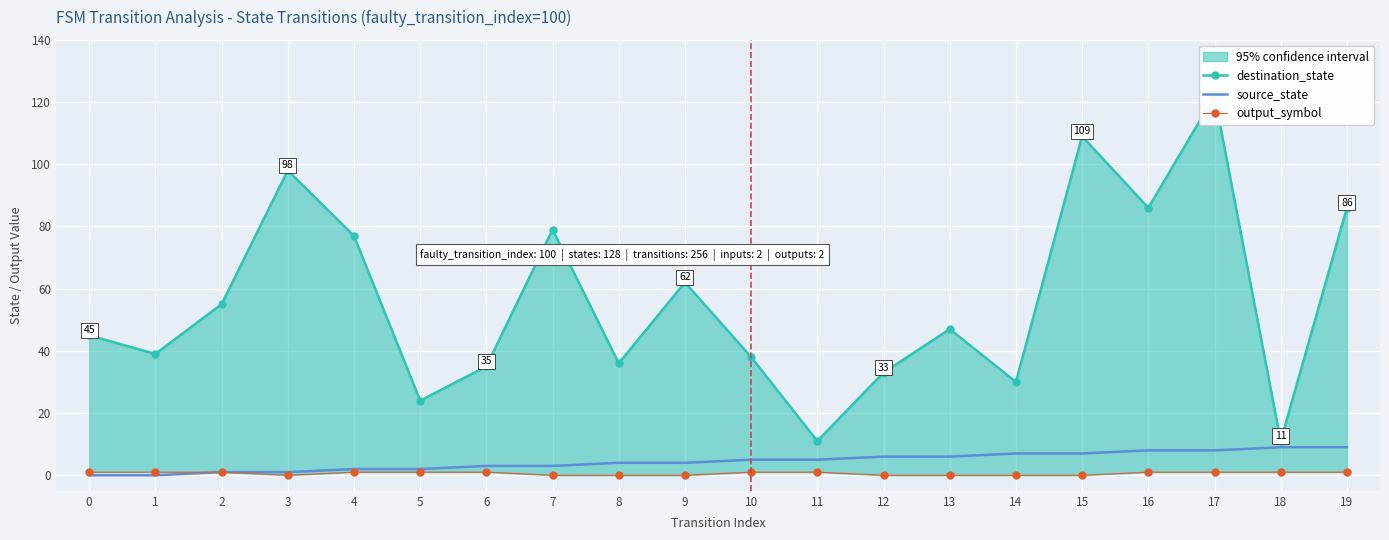

Which series has the widest spread of values?

destination_state